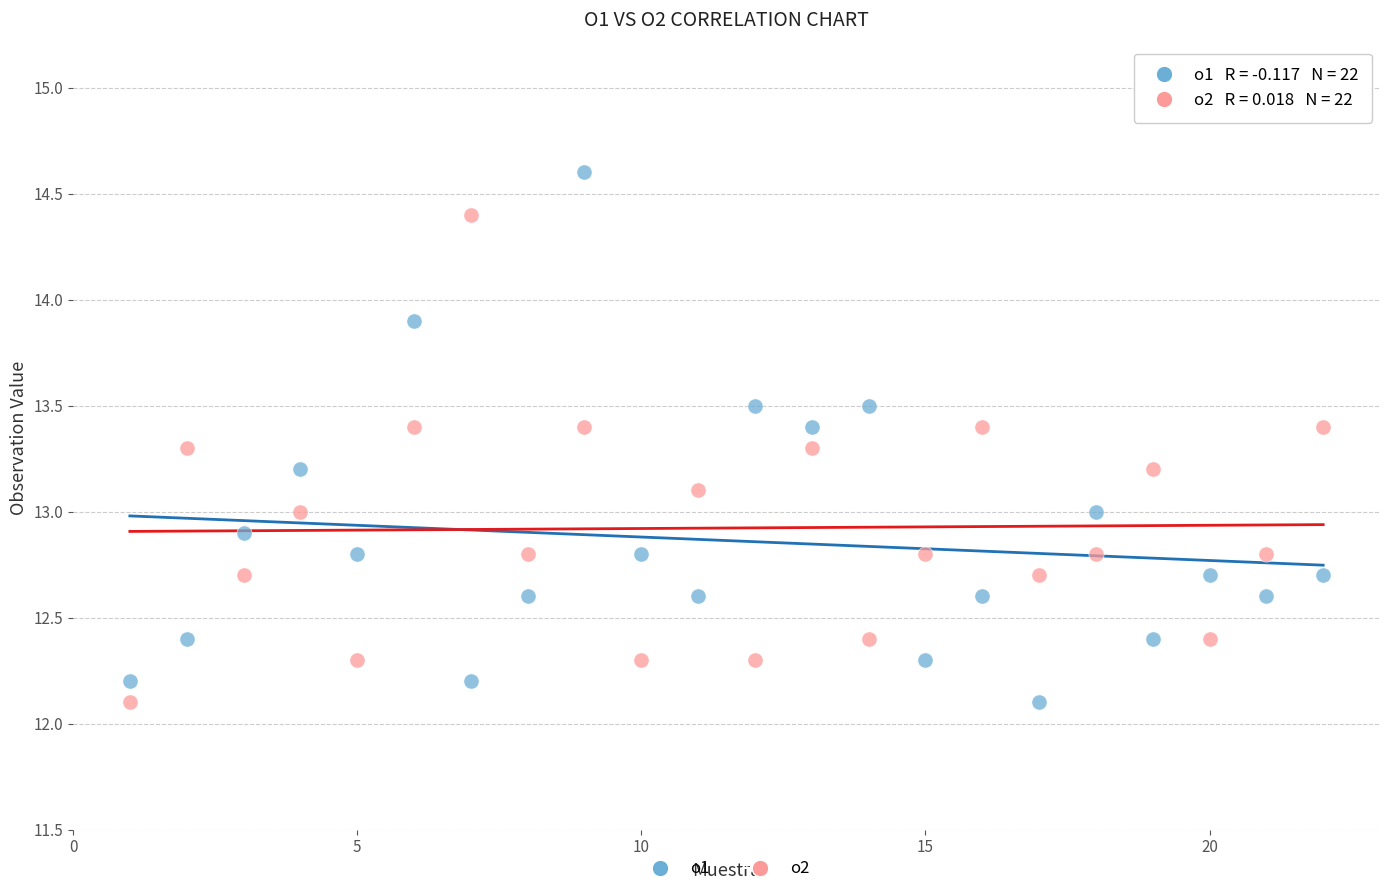

Across all data points, what is the range of X values (max minus min)?

21.0